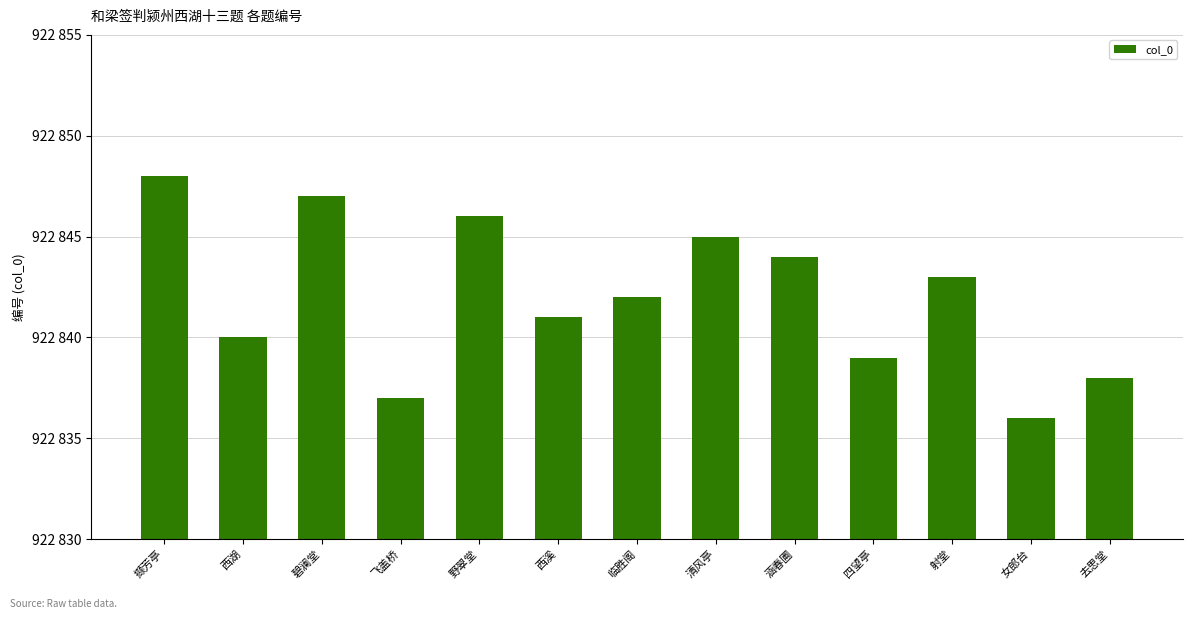

The chart shows a value of 549227 at 清风亭. True or false?

False